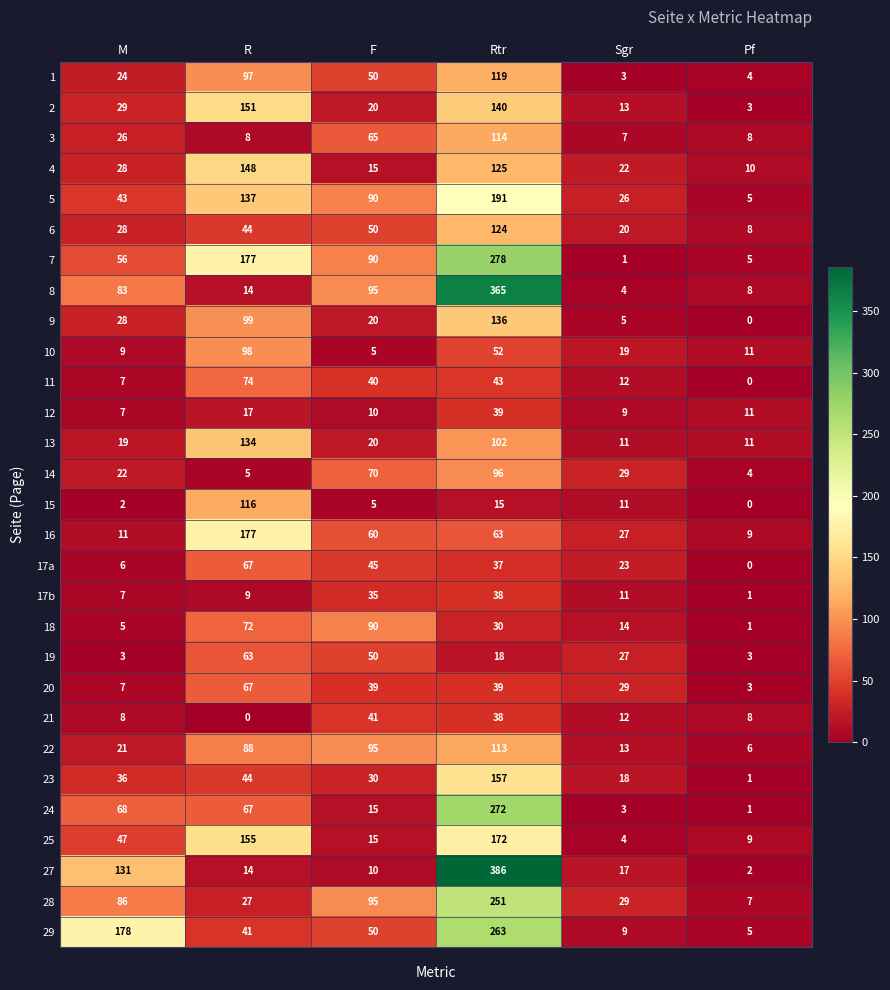

Which series has the largest range (max minus min)?

27